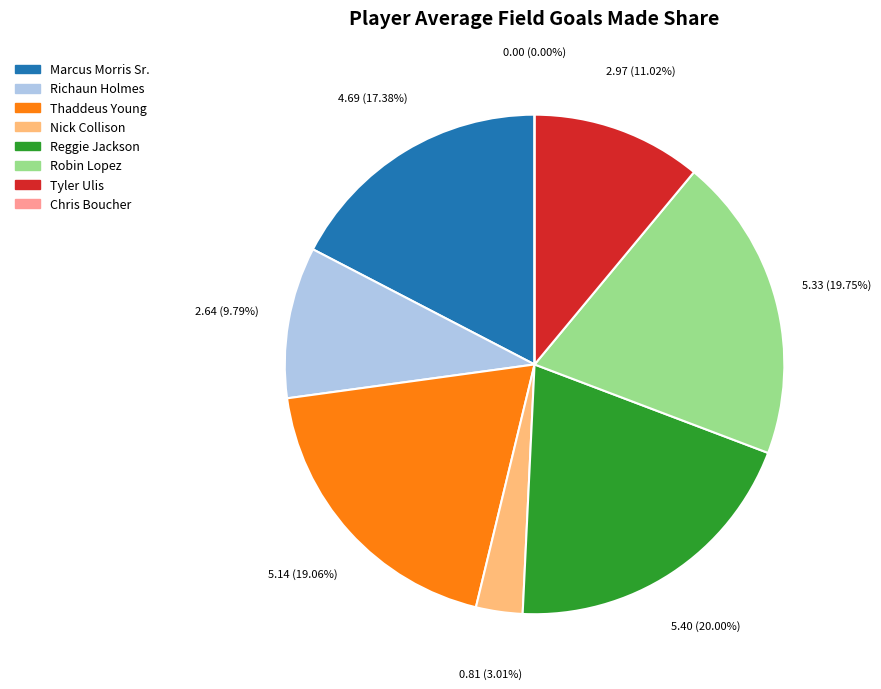

Which slice is the smallest?

Chris Boucher